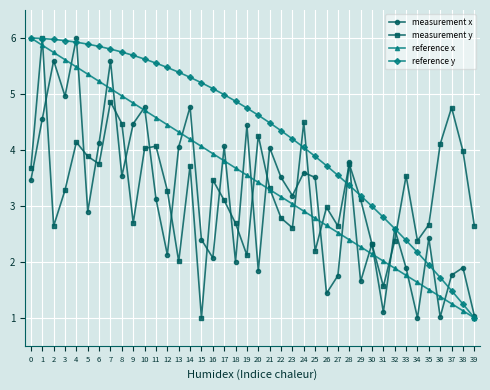

True or false: reference y has a value of 3.2 at 29.

True